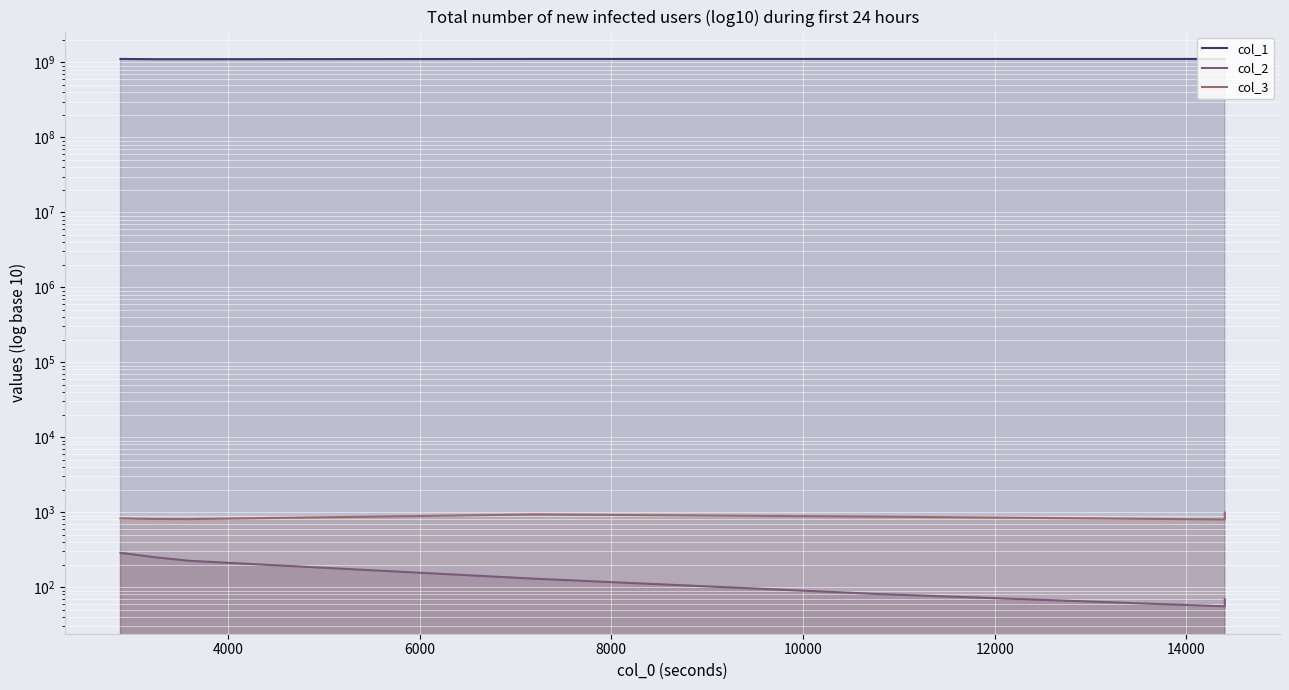

Rank the series by their maximum value, from lowest to highest.

col_2, col_3, col_1